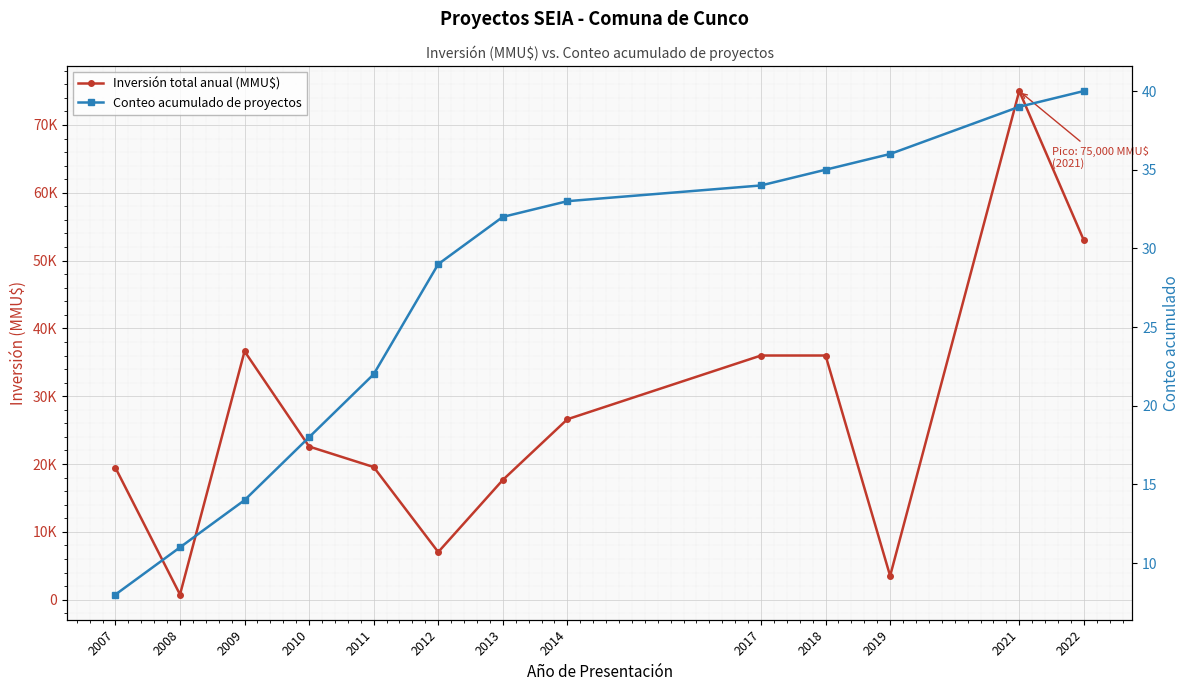

The Conteo acumulado de proyectos series shows 14 at 2009. True or false?

True